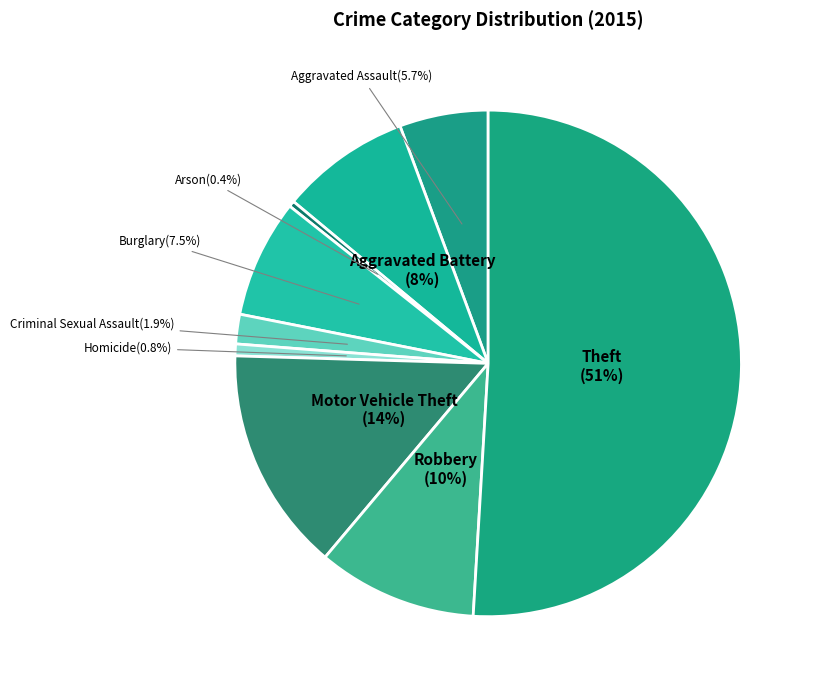

Does Aggravated Assault represent more than half of the total?

No